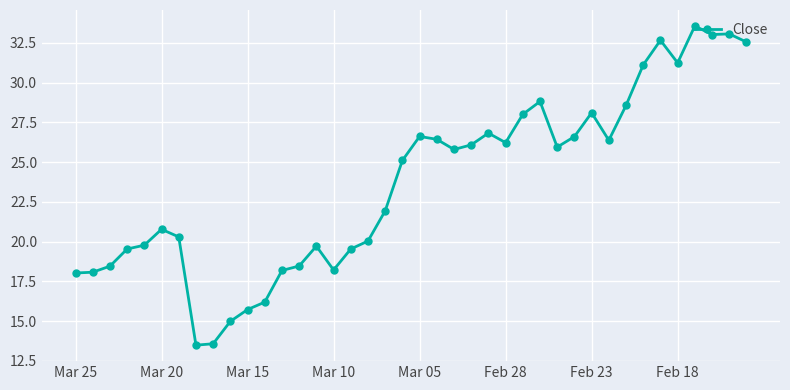

What is the value of the 2nd point from the left?

18.1